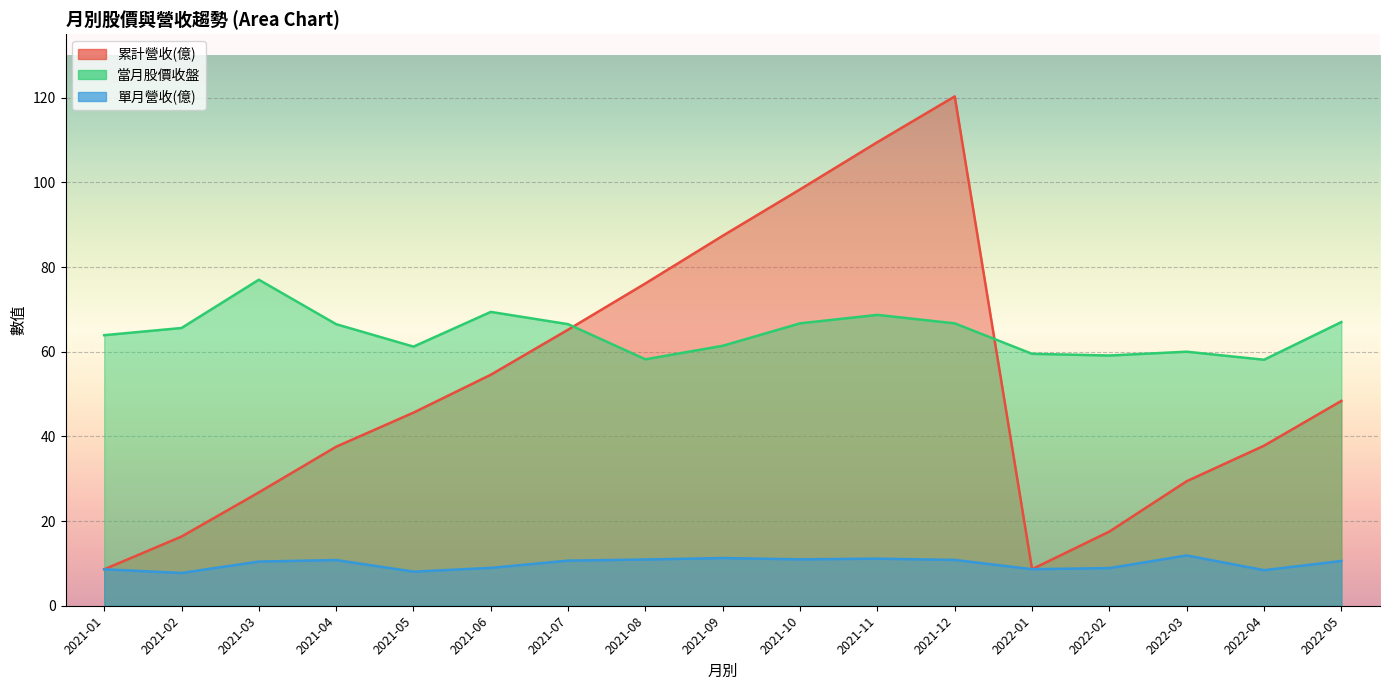

Reading right to left, what are all the values shown in this chart?

累計營收(億): 2021-01=8.6	2021-02=16.3	2021-03=26.8	2021-04=37.6	2021-05=45.6	2021-06=54.6	2021-07=65.2	2021-08=76.1	2021-09=87.4	2021-10=98.3	2021-11=109.5	2021-12=120.3	2022-01=8.6	2022-02=17.5	2022-03=29.4	2022-04=37.8	2022-05=48.4
當月股價收盤: 2021-01=63.9	2021-02=65.6	2021-03=77.0	2021-04=66.5	2021-05=61.2	2021-06=69.4	2021-07=66.5	2021-08=58.2	2021-09=61.4	2021-10=66.7	2021-11=68.7	2021-12=66.7	2022-01=59.5	2022-02=59.1	2022-03=60.0	2022-04=58.1	2022-05=67.0
單月營收(億): 2021-01=8.6	2021-02=7.7	2021-03=10.4	2021-04=10.8	2021-05=8.1	2021-06=8.9	2021-07=10.7	2021-08=10.9	2021-09=11.3	2021-10=11.0	2021-11=11.1	2021-12=10.8	2022-01=8.6	2022-02=8.9	2022-03=11.9	2022-04=8.4	2022-05=10.6